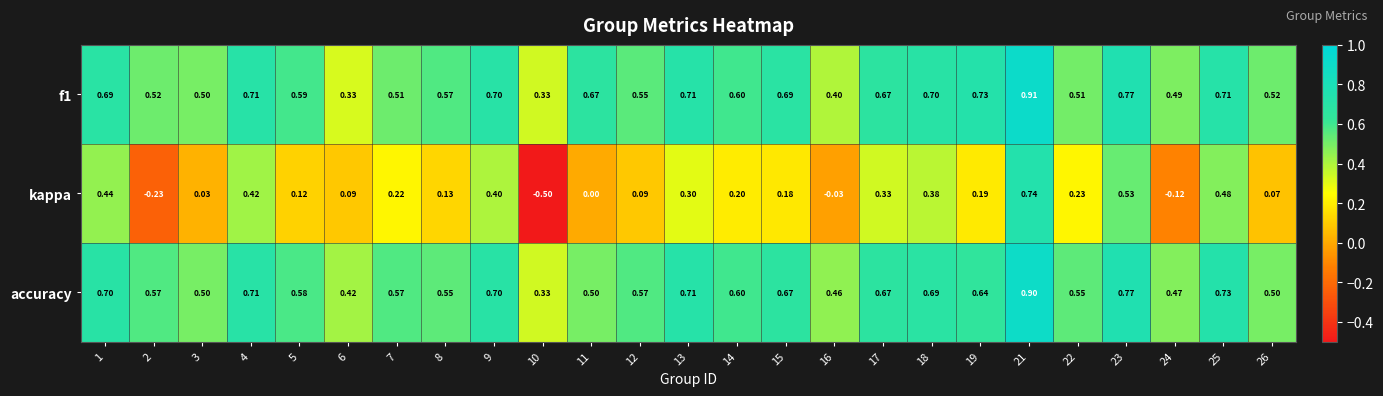

Which series changed the most between 8 and 17?

kappa